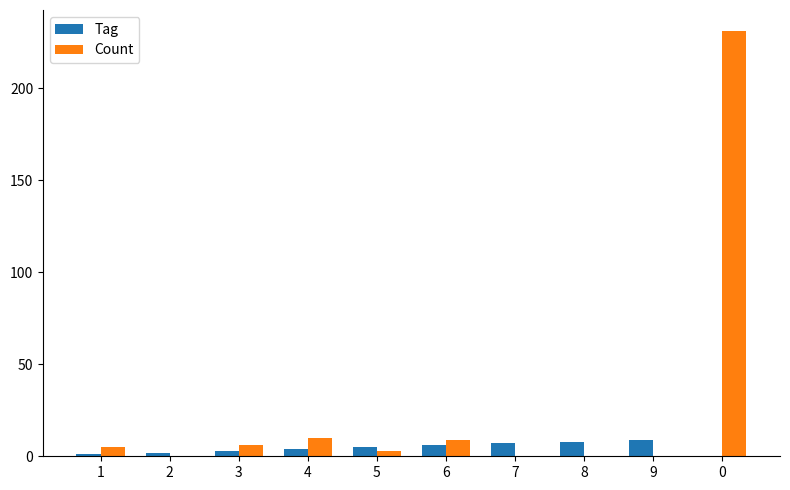

How many groups of bars are there?

10